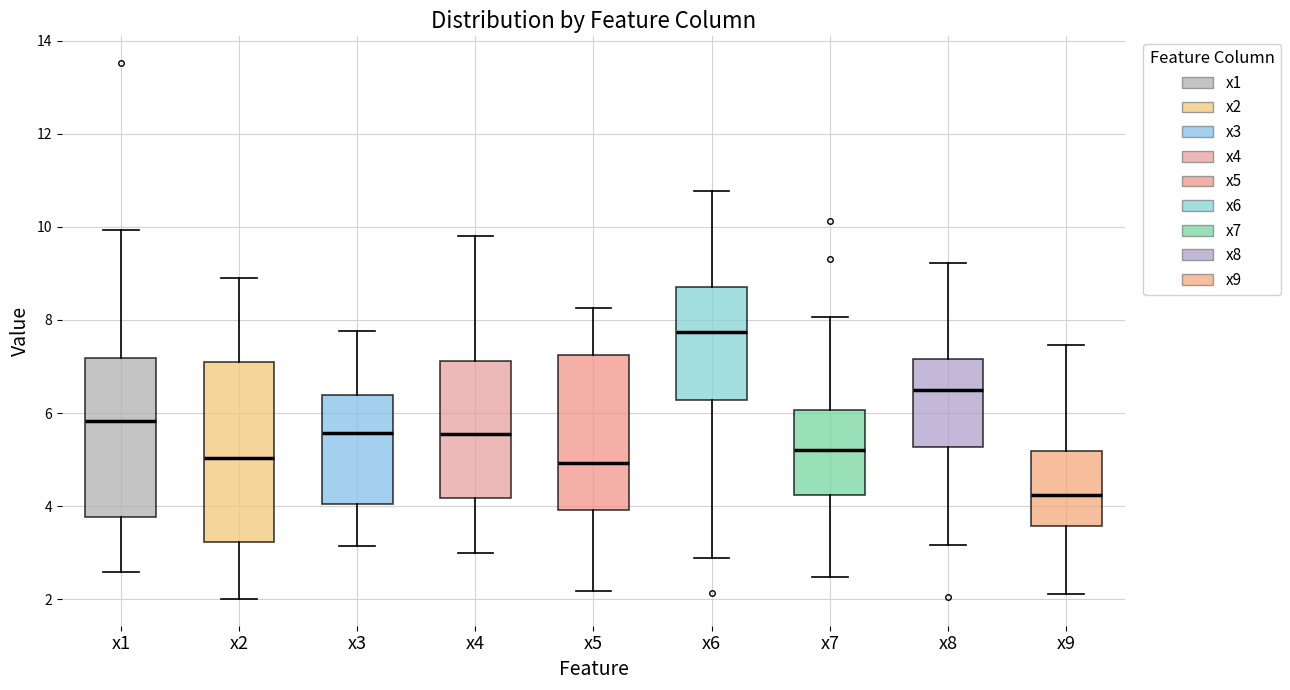

Where does the lower whisker of the box for x3 end on the y-axis? The values are not printed on the chart, so give them approximately, as read against the axis.

3.2